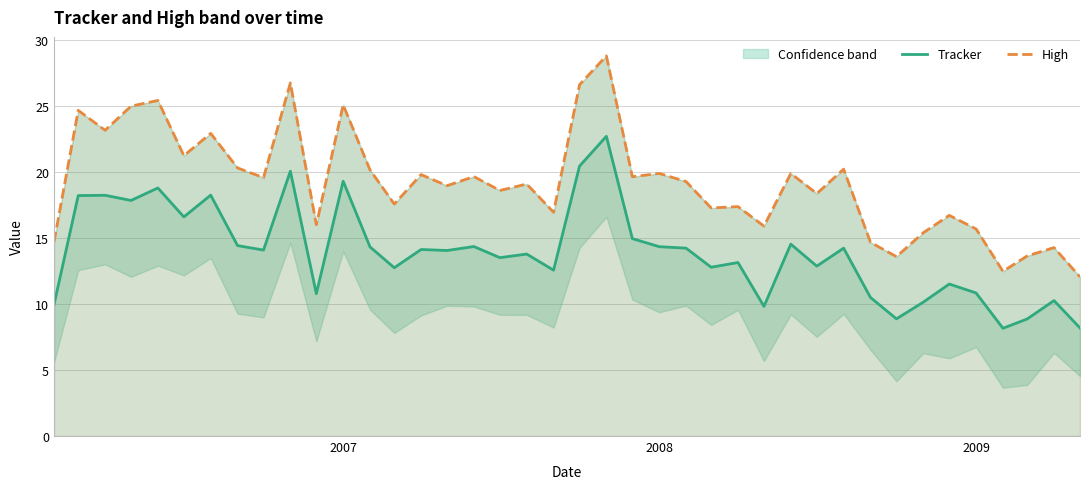

True or false: Tracker and High cross at least once.

False